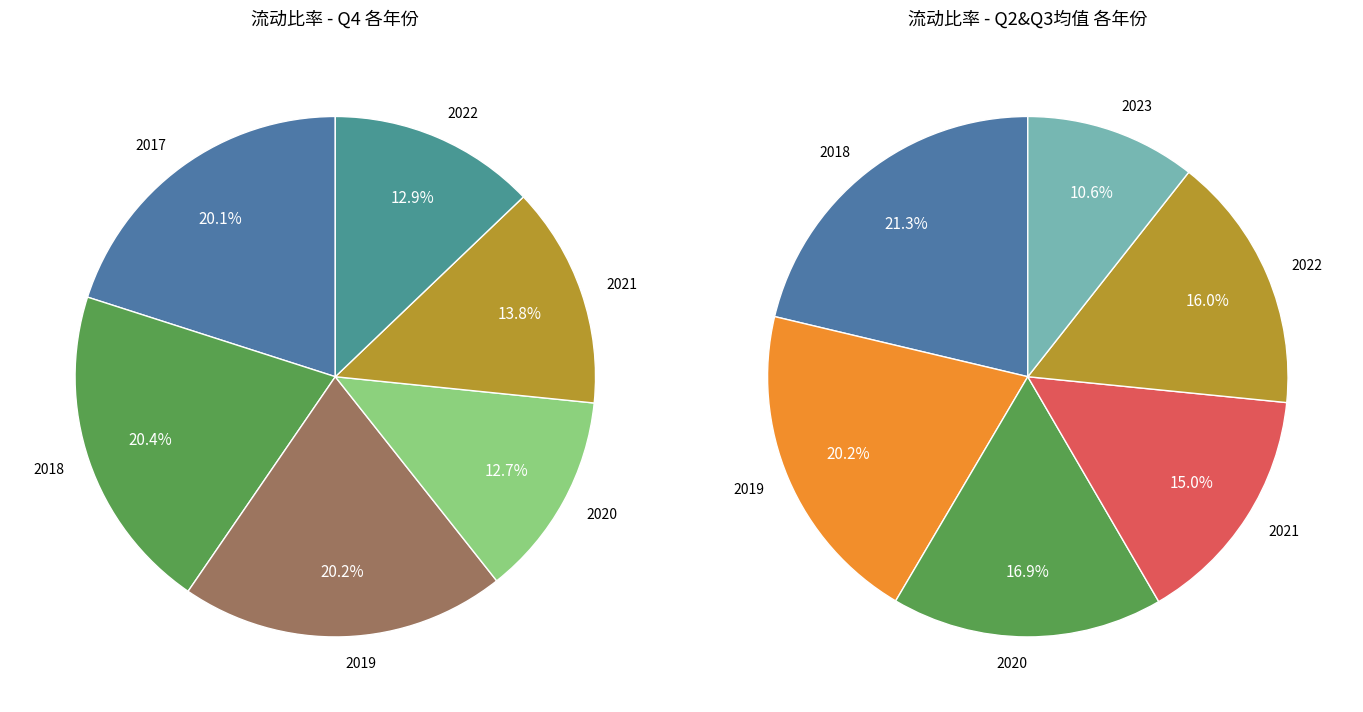

Which series has the widest spread of values?

Q3